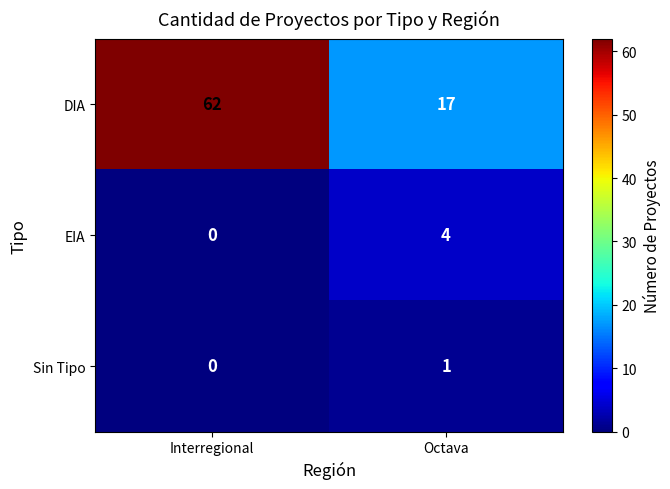

Which series has the largest total across all categories?

DIA